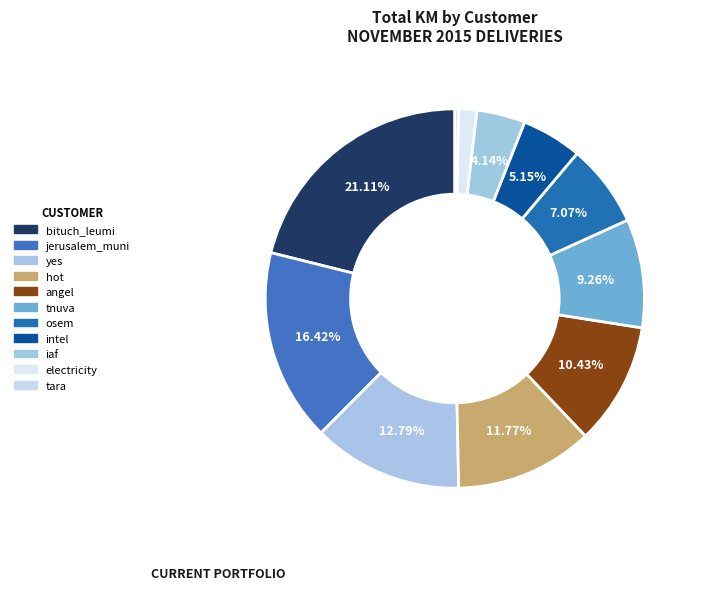

Approximately how many times larger is the value at intel compared to bituch_leumi?

0.2